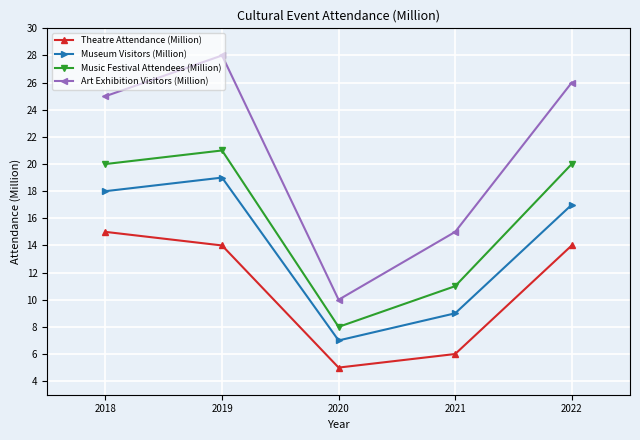

How many interior local peaks does the Art Exhibition Visitors (Million) series have?

1